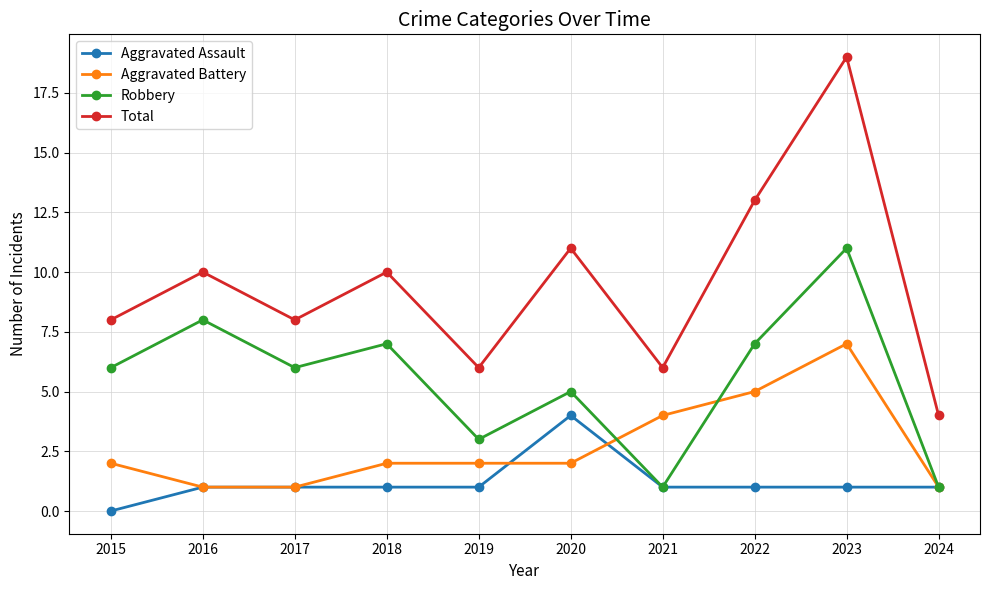

Is the value of Aggravated Assault at 2022 greater than the value of Total at 2020?

No